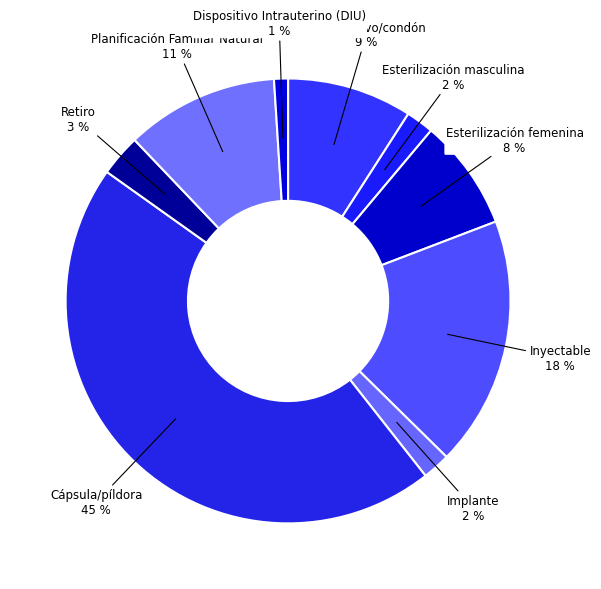

Does any single category account for the majority?

No